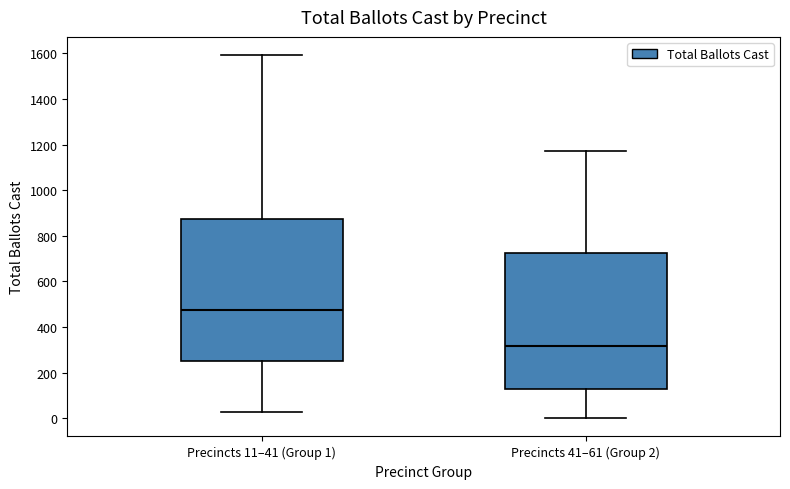

Reading left to right, transcribe this box plot: for each box, give where its median line is, the range the box spans, and where its two whiskers end, as read against the y-axis. The values are not printed on the chart, so give them approximately, as read against the axis.

Precincts 11–41 (Group 1): median 480, box 260 to 880, whiskers 20 to 1600
Precincts 41–61 (Group 2): median 320, box 140 to 720, whiskers 0 to 1180